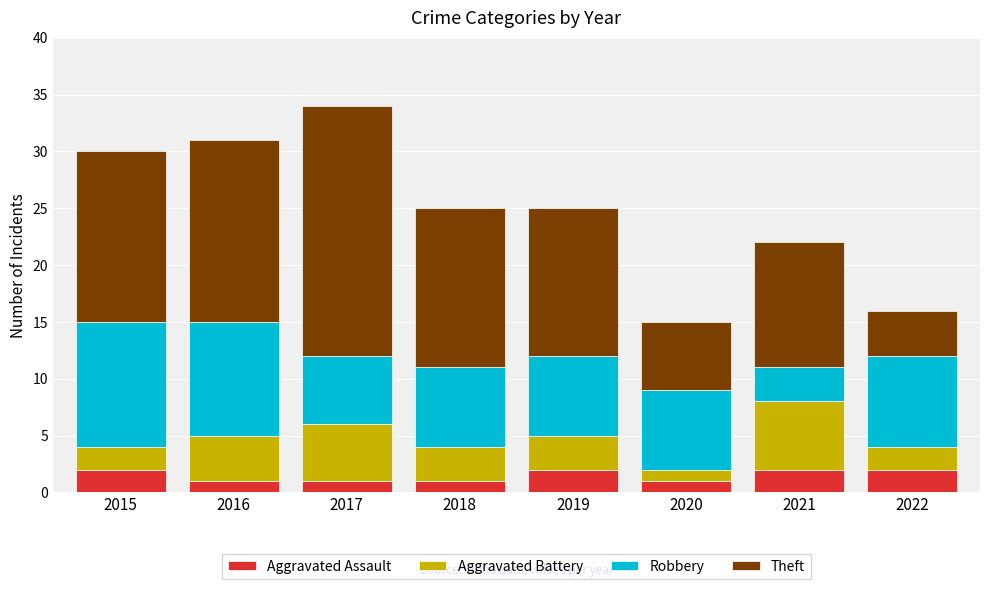

What is the highest value of the Aggravated Assault series?

2